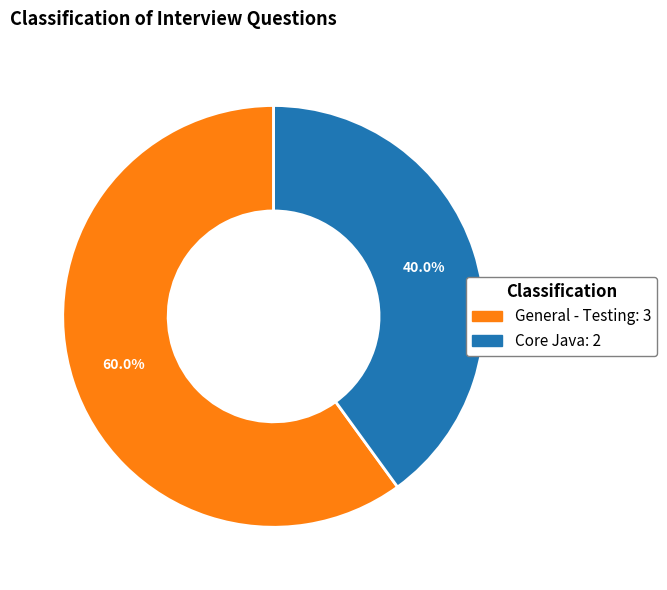

Which has a higher value, Core Java or General - Testing?

General - Testing